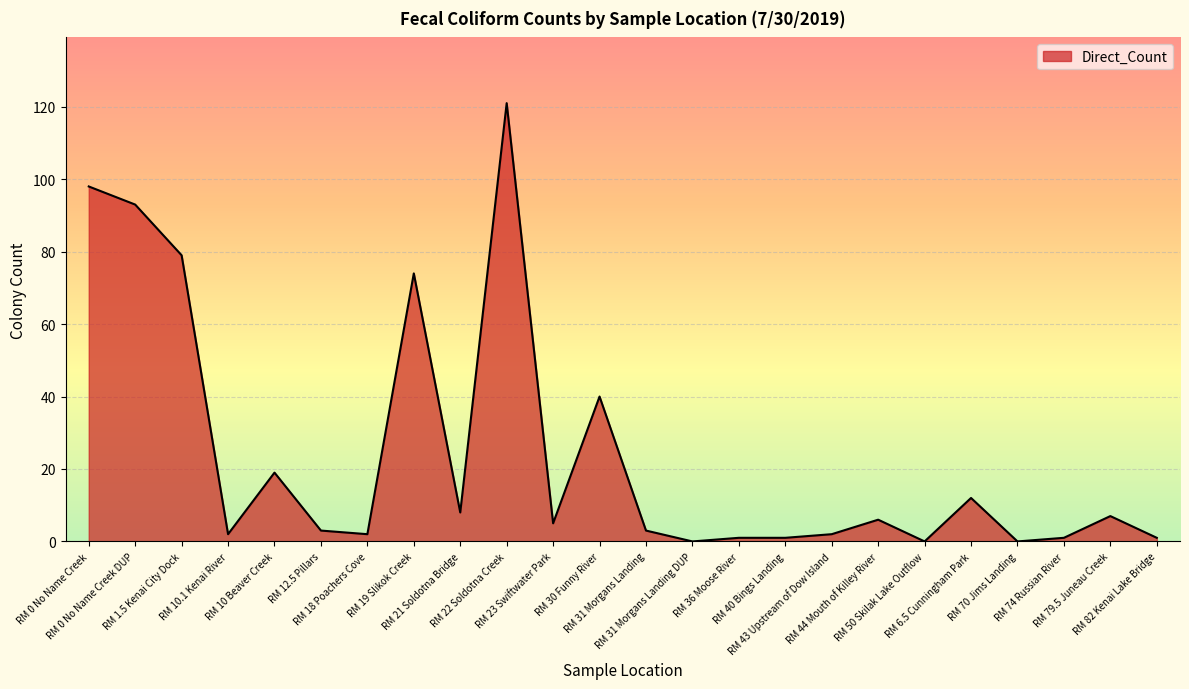

What is the difference between the maximum and minimum values?

121